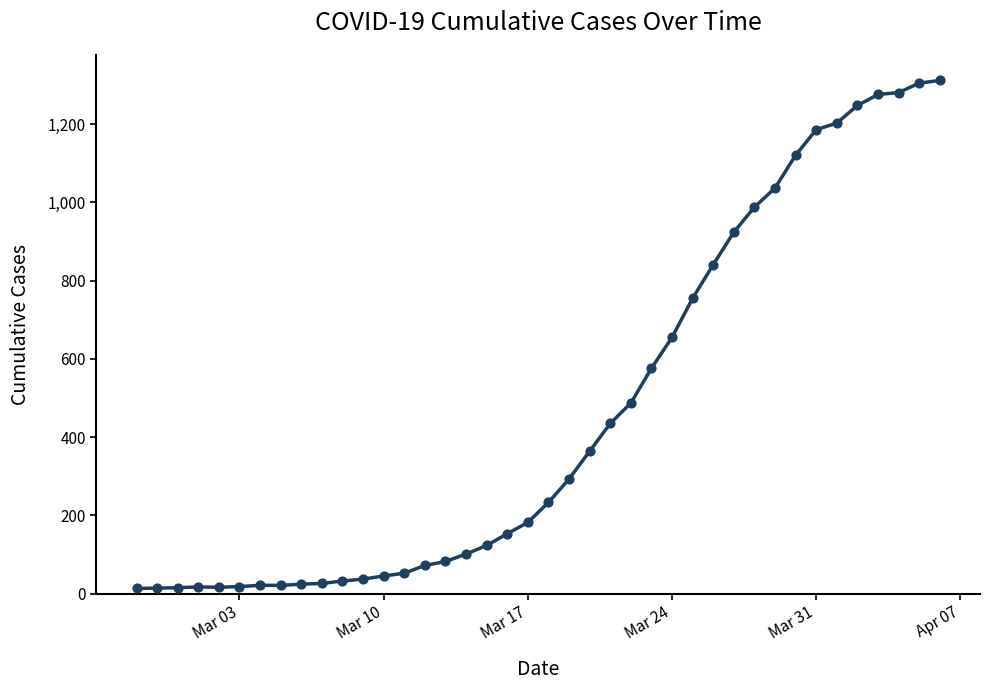

What is the greatest value displayed?

1312